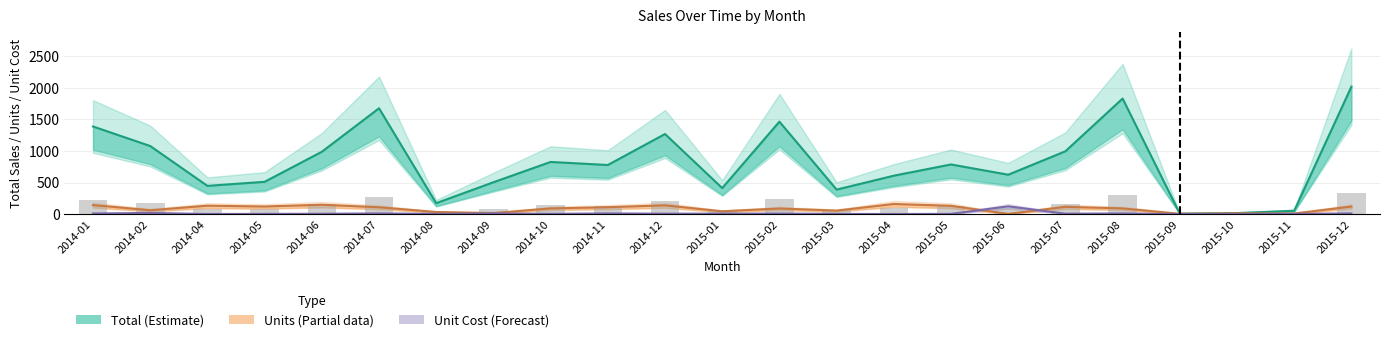

At how many categories does at least one series exceed 1631?

3